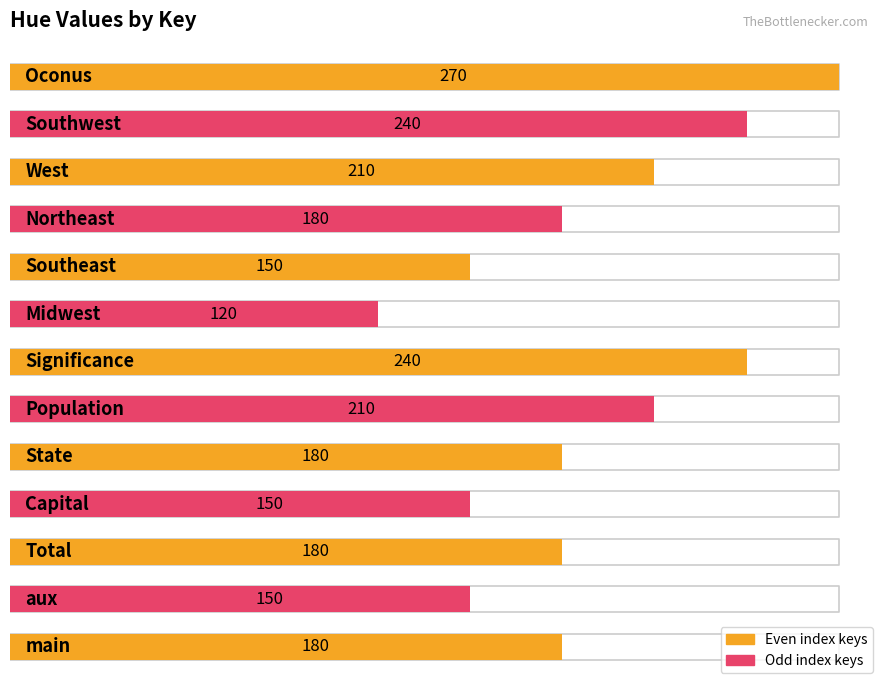

What is the label of the 1st bar from the right?

Oconus